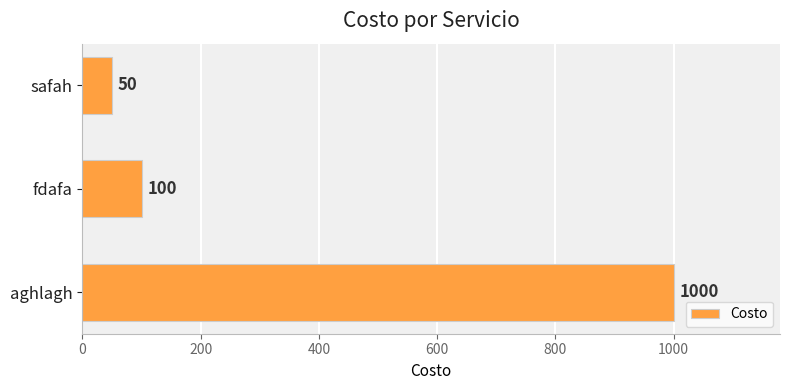

How many values are below 100?

1